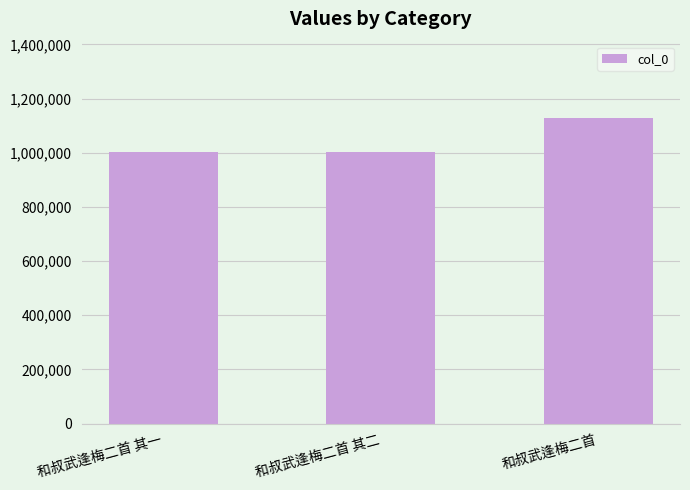

Between 和叔武逢梅二首 其一 and 和叔武逢梅二首, which is larger?

和叔武逢梅二首